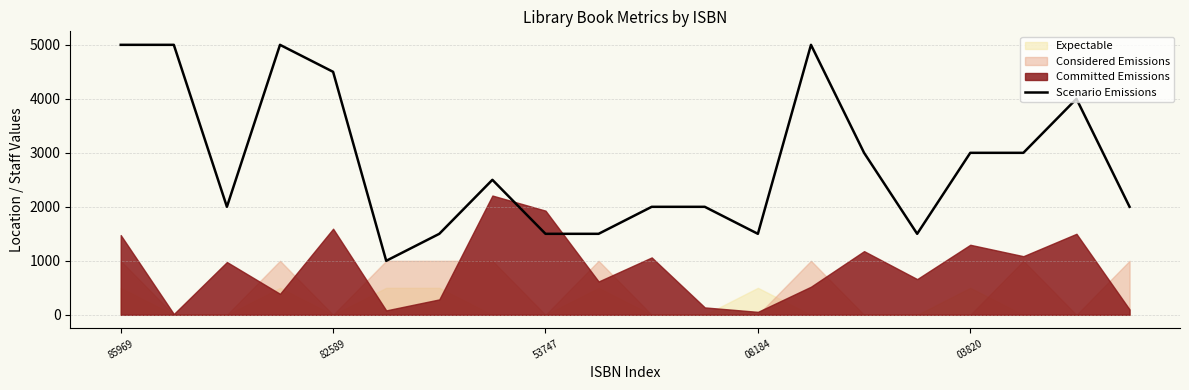

What is the minimum value for Scenario Emissions?

1000